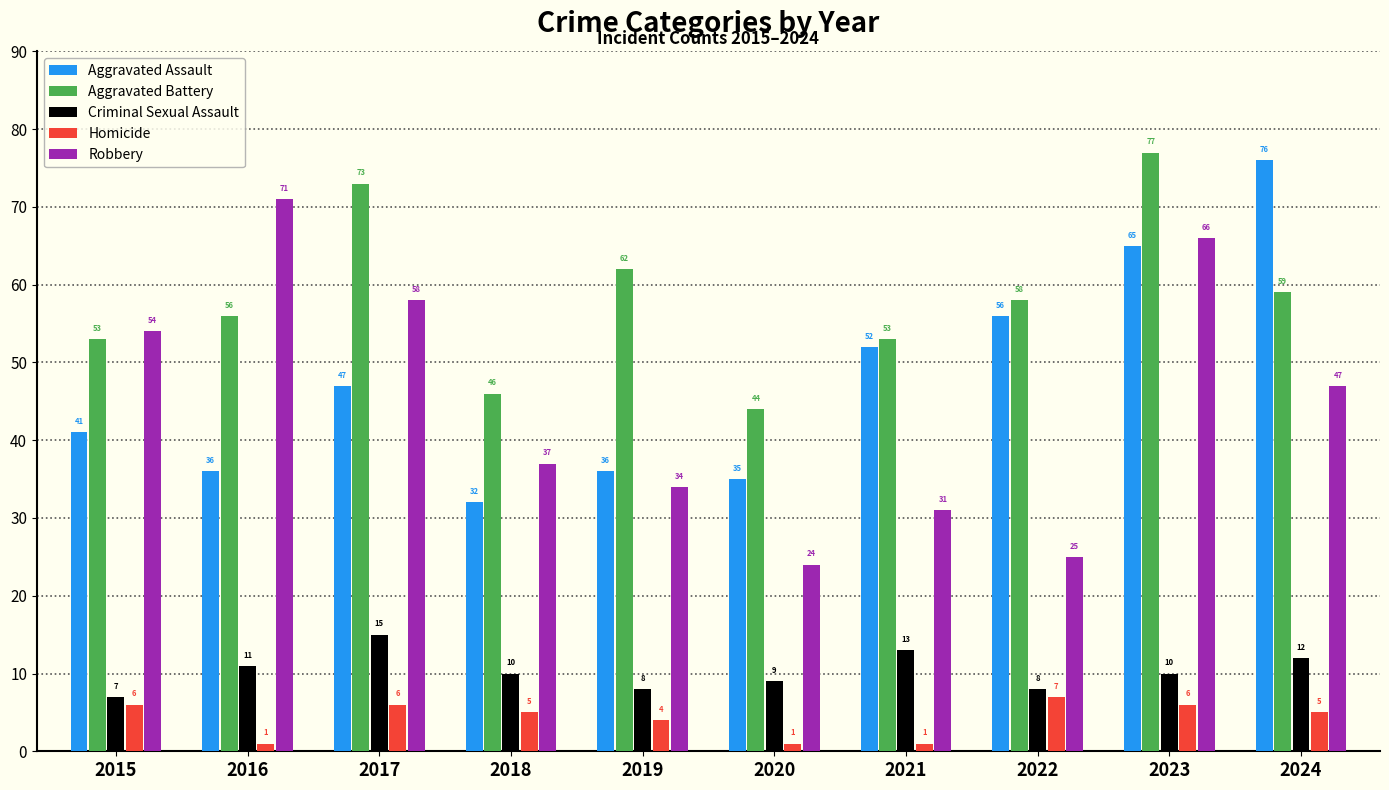

What is the difference between the second highest and second lowest values in the Aggravated Battery series?

27